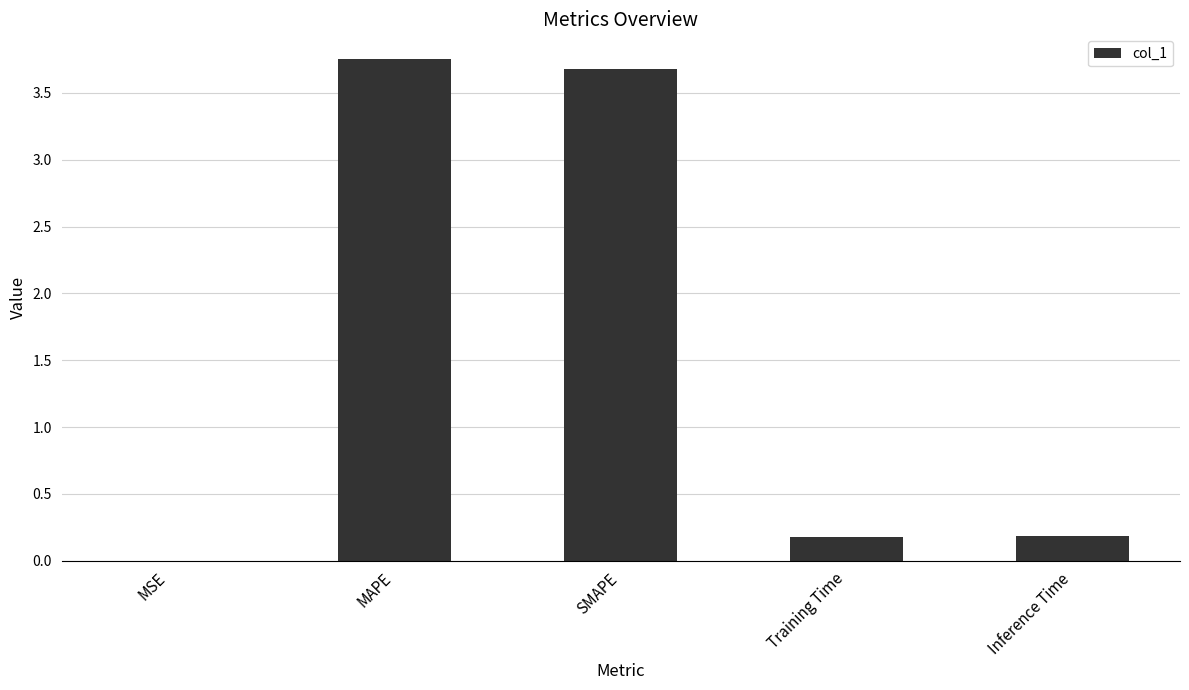

What is the ratio of the value at MAPE to the value at SMAPE?

1.0